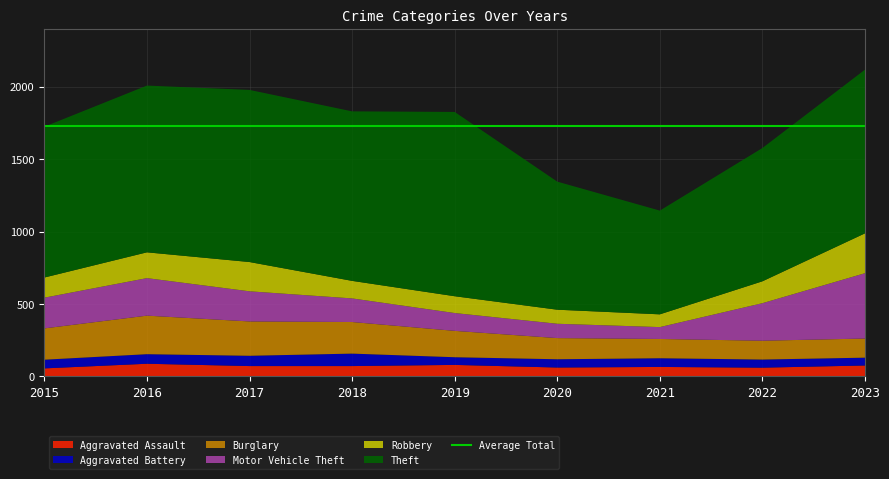

Reading left to right, what are all the values shown in this chart?

Aggravated Assault: 2015=56	2016=88	2017=72	2018=72	2019=80	2020=62	2021=66	2022=61	2023=76
Aggravated Battery: 2015=60	2016=66	2017=71	2018=86	2019=53	2020=57	2021=60	2022=56	2023=54
Burglary: 2015=216	2016=266	2017=237	2018=218	2019=182	2020=146	2021=133	2022=130	2023=132
Motor Vehicle Theft: 2015=212	2016=259	2017=208	2018=163	2019=123	2020=99	2021=82	2022=259	2023=451
Robbery: 2015=139	2016=178	2017=202	2018=121	2019=116	2020=97	2021=88	2022=151	2023=275
Theft: 2015=1041	2016=1151	2017=1188	2018=1170	2019=1272	2020=884	2021=716	2022=920	2023=1130